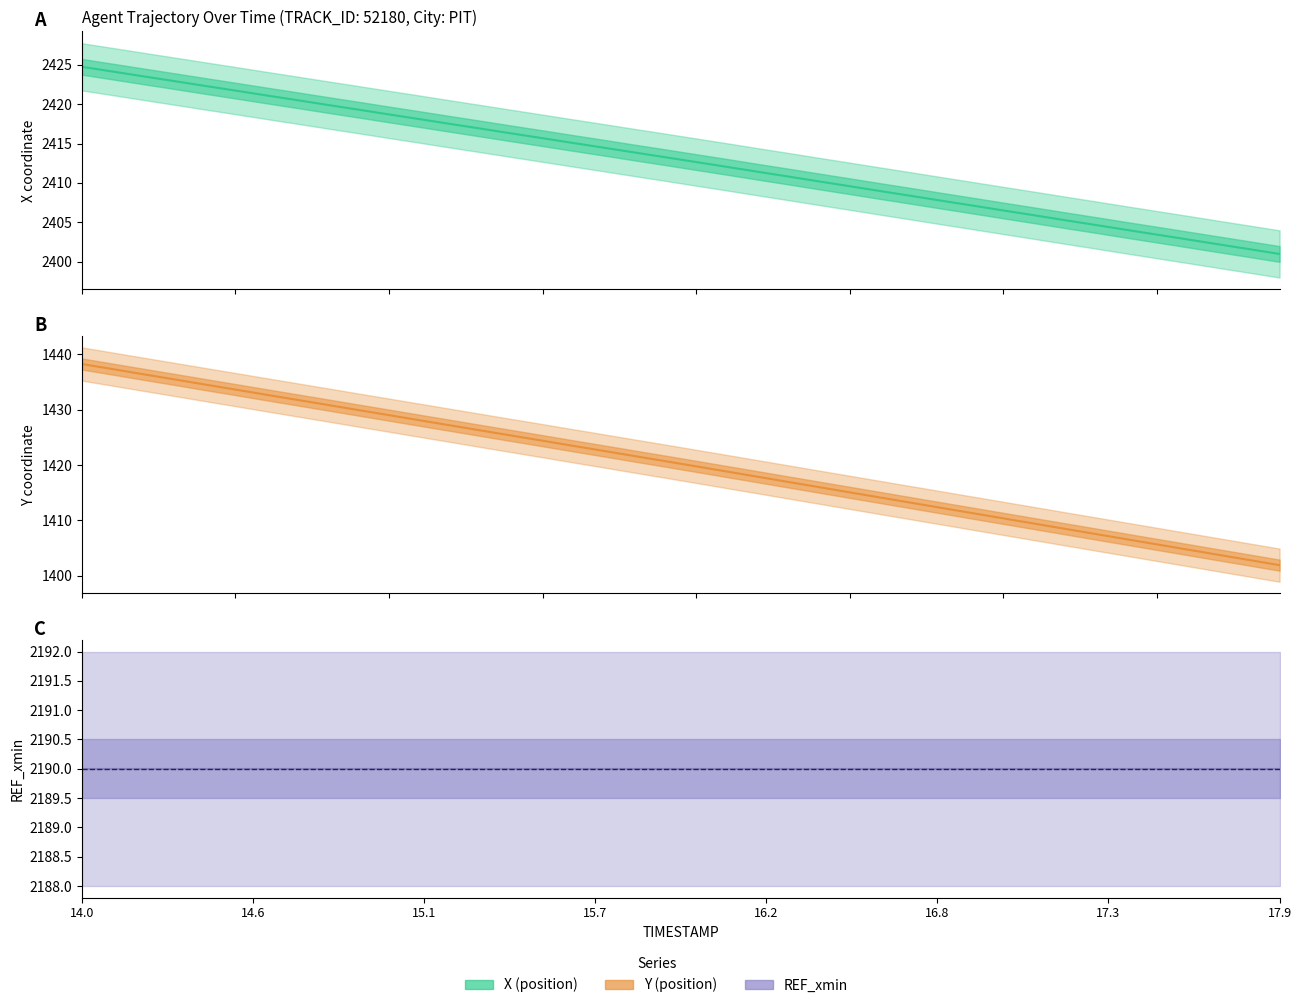

At which label does X first exceed 2413?

14.0